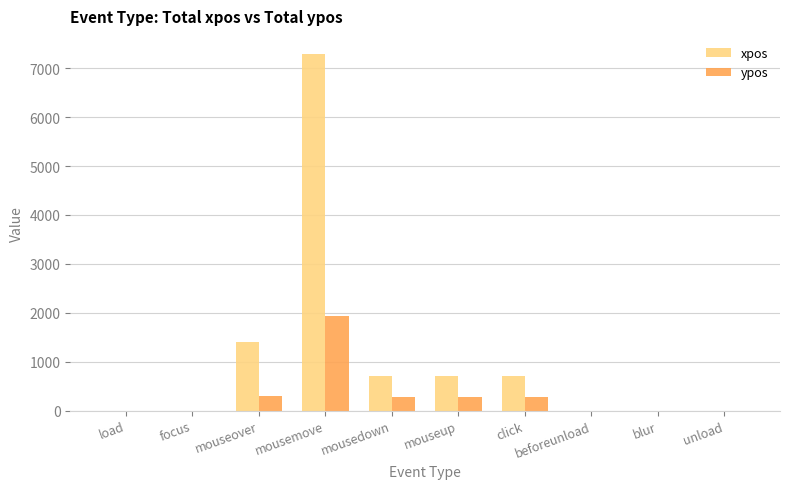

Where is xpos nearest to the value 3648?

mouseover